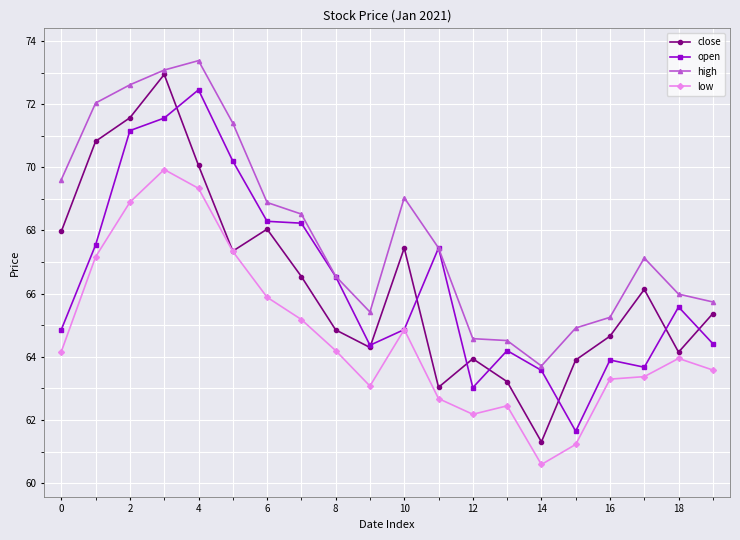

What is the value of the close point at the 20th from the left?

65.4